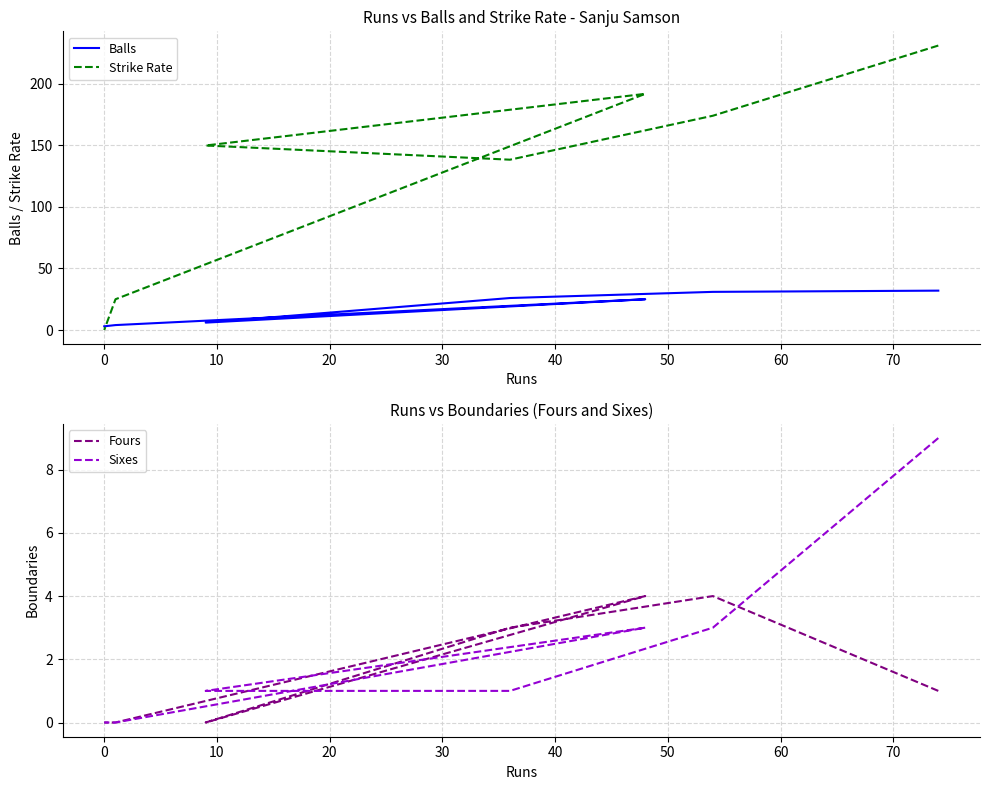

Is this an area chart (filled region under the line)?

No